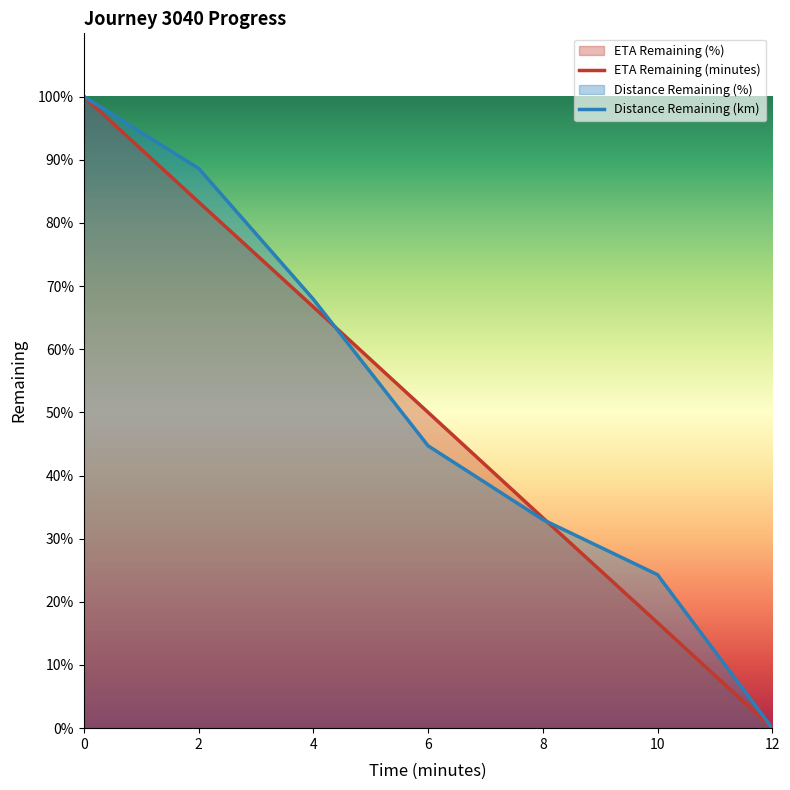

What is the total value across all series at 2.0?

171.9